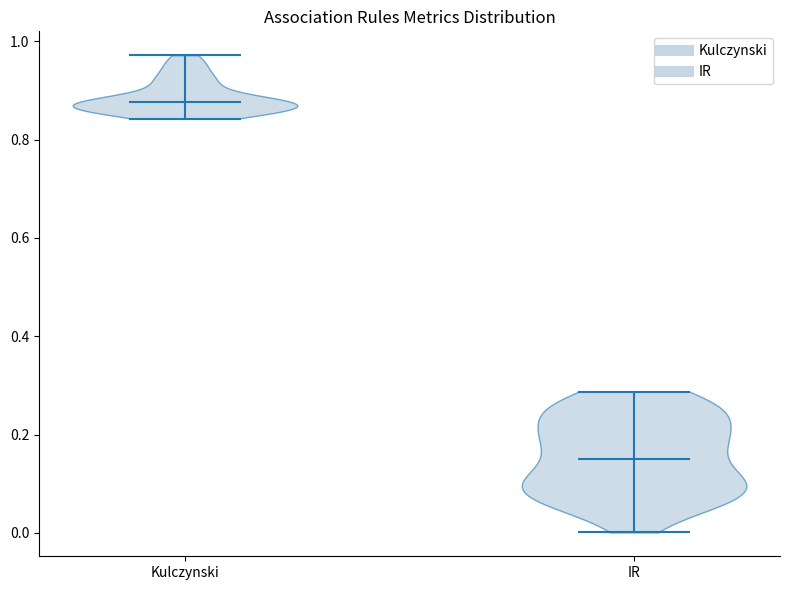

Reading left to right, read every violin against the y-axis: where its median line is, and the lowest and highest points it reaches. The values are not printed on the chart, so give them approximately, as read against the axis.

Kulczynski: median line 0.88, lowest point 0.84, highest point 0.98
IR: median line 0.16, lowest point 0.00, highest point 0.28